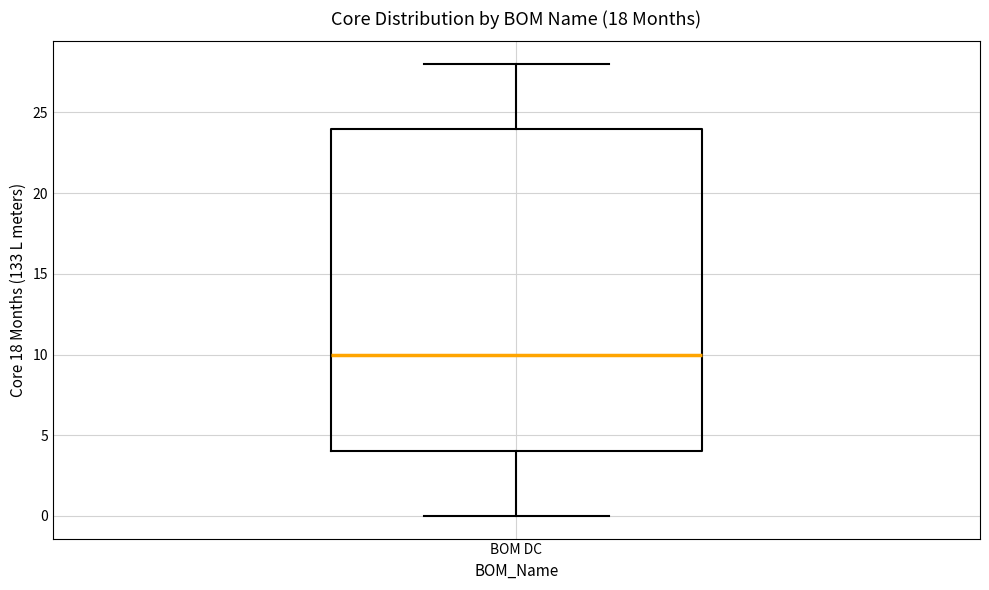

Read this box plot against the y-axis: the position of the median line, the range covered by the box, and the ends of both whiskers. The values are not printed on the chart, so give them approximately, as read against the axis.

median 10, box 4 to 24, whiskers 0 to 28